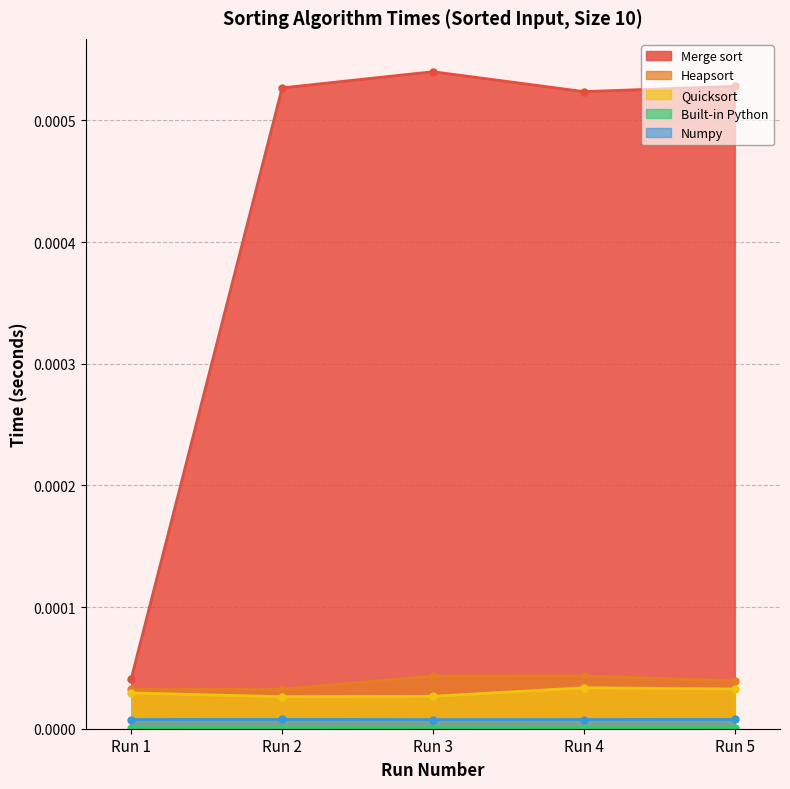

Between Run 1 and Run 5, which series saw the biggest shift?

Merge sort